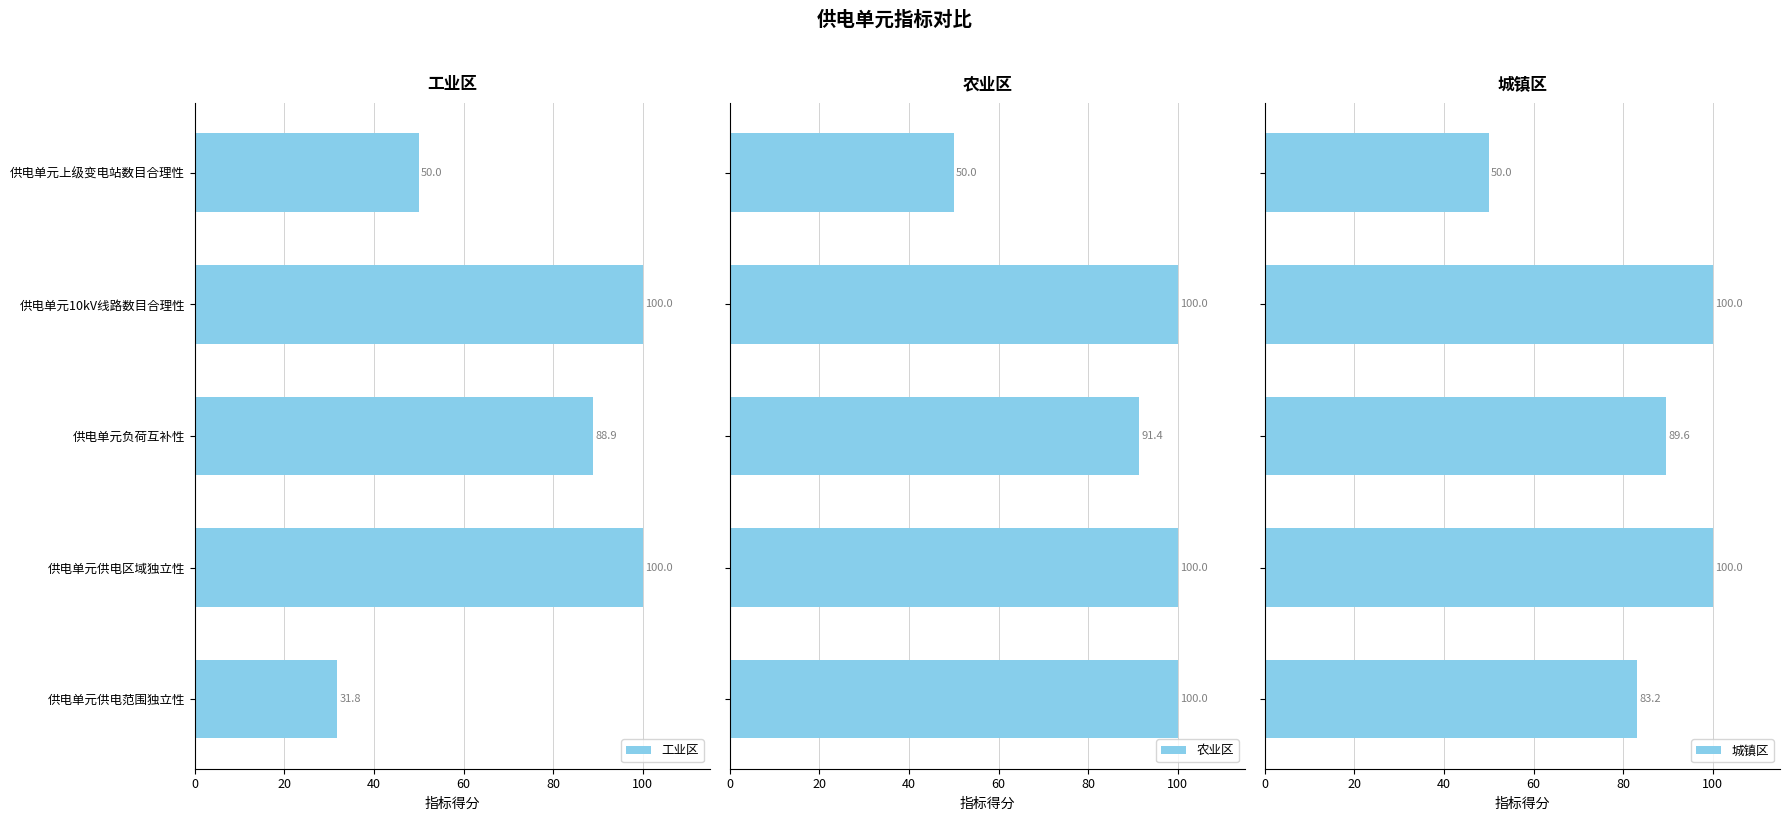

How many values in the 城镇区 series exceed 89?

3